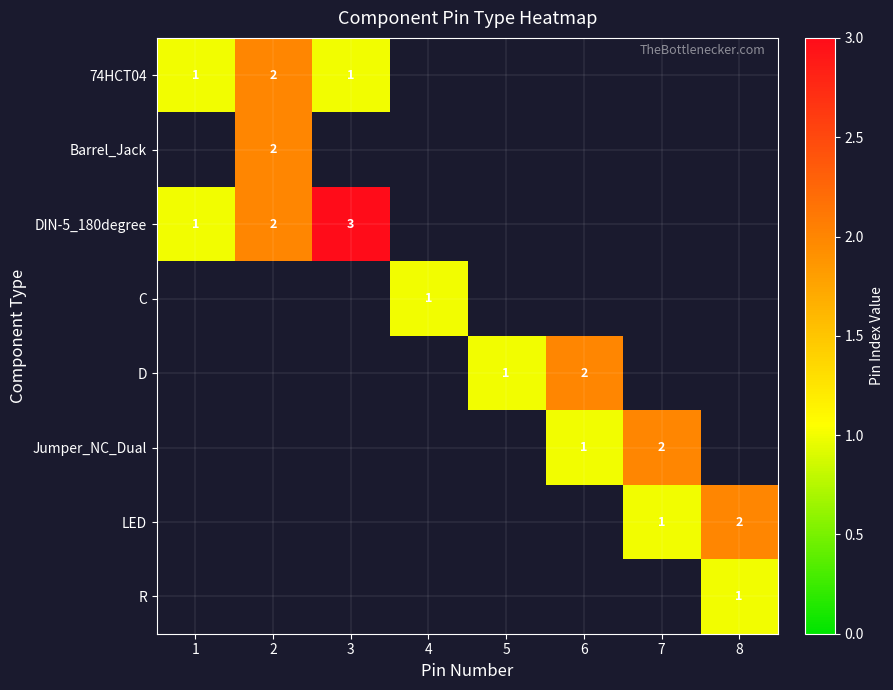

Which has a higher value, 7 or 2?

2